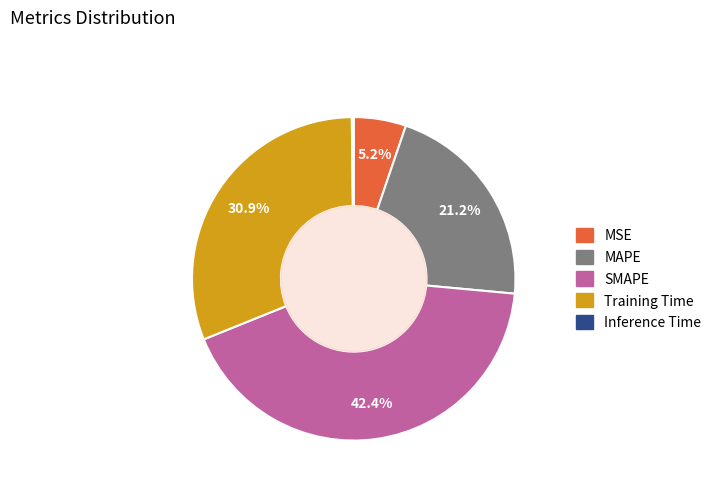

True or false: SMAPE accounts for 42% of the total.

True